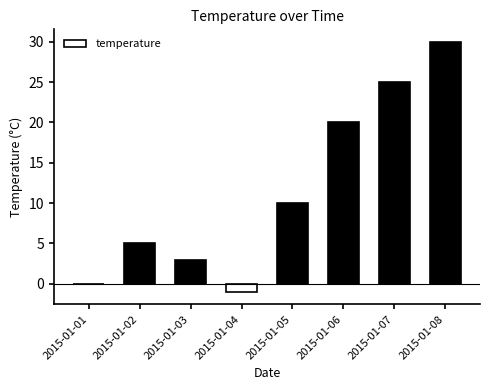

What is the greatest value displayed?

30